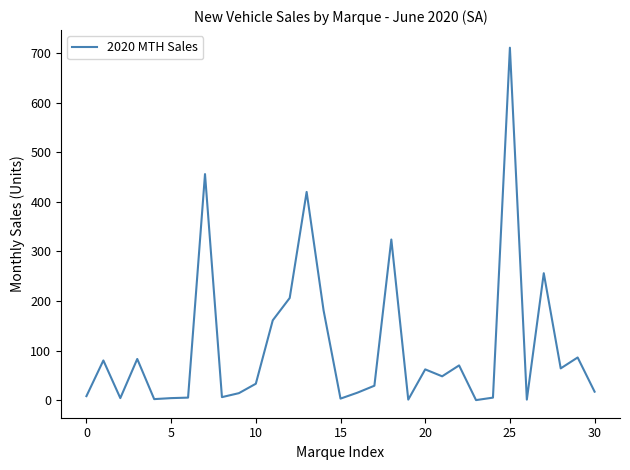

What is the greatest value displayed?

711